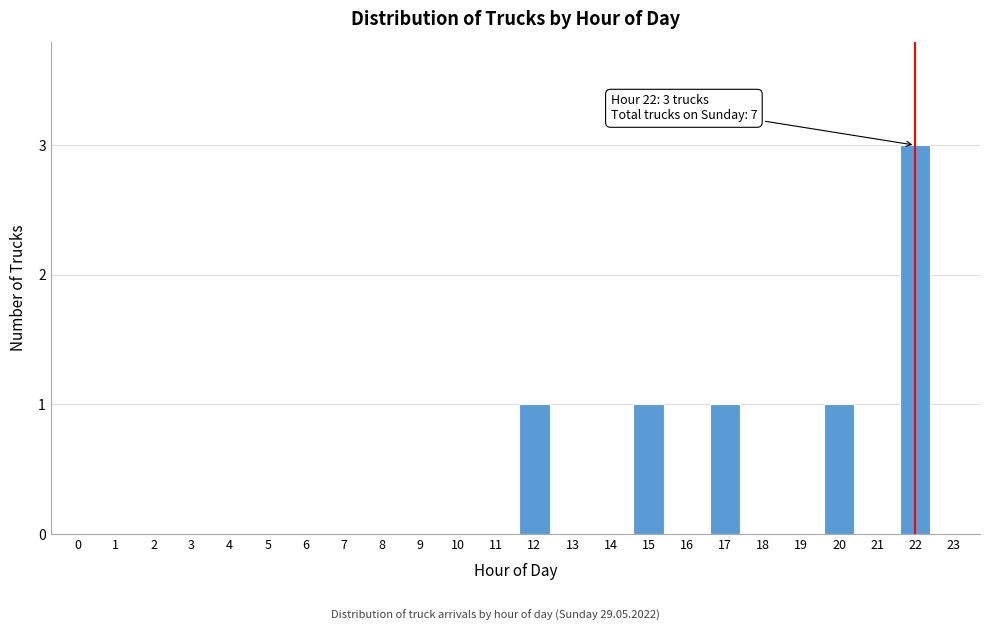

Reading right to left, extract all data points from this chart.

23=0	22=3	21=0	20=1	19=0	18=0	17=1	16=0	15=1	14=0	13=0	12=1	11=0	10=0	9=0	8=0	7=0	6=0	5=0	4=0	3=0	2=0	1=0	0=0